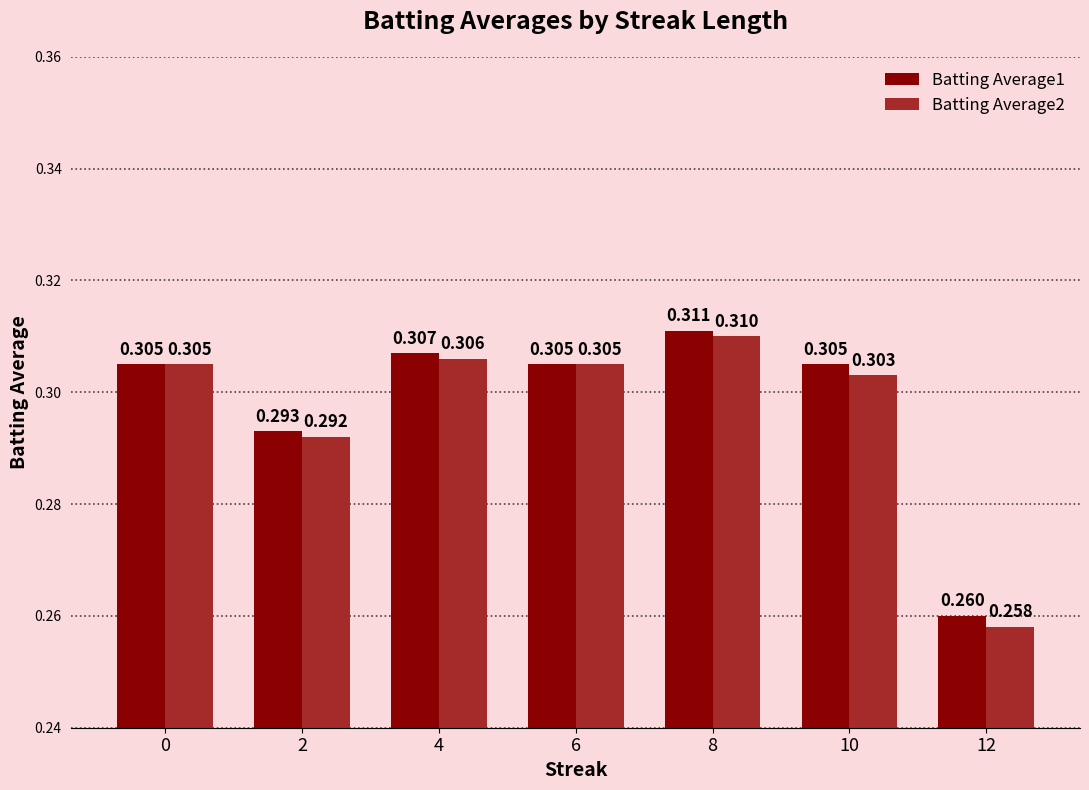

Is the value of Batting Average1 at 4 greater than the value of Batting Average2 at 8?

No